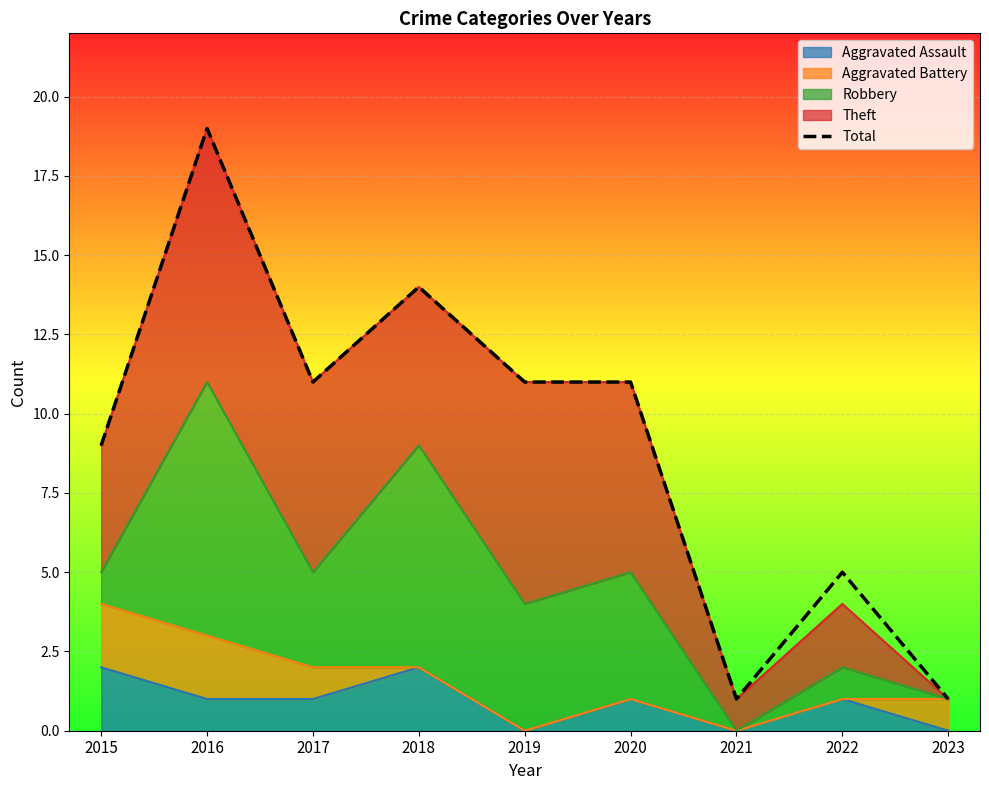

True or false: the data has more than 1 interior local peaks.

True